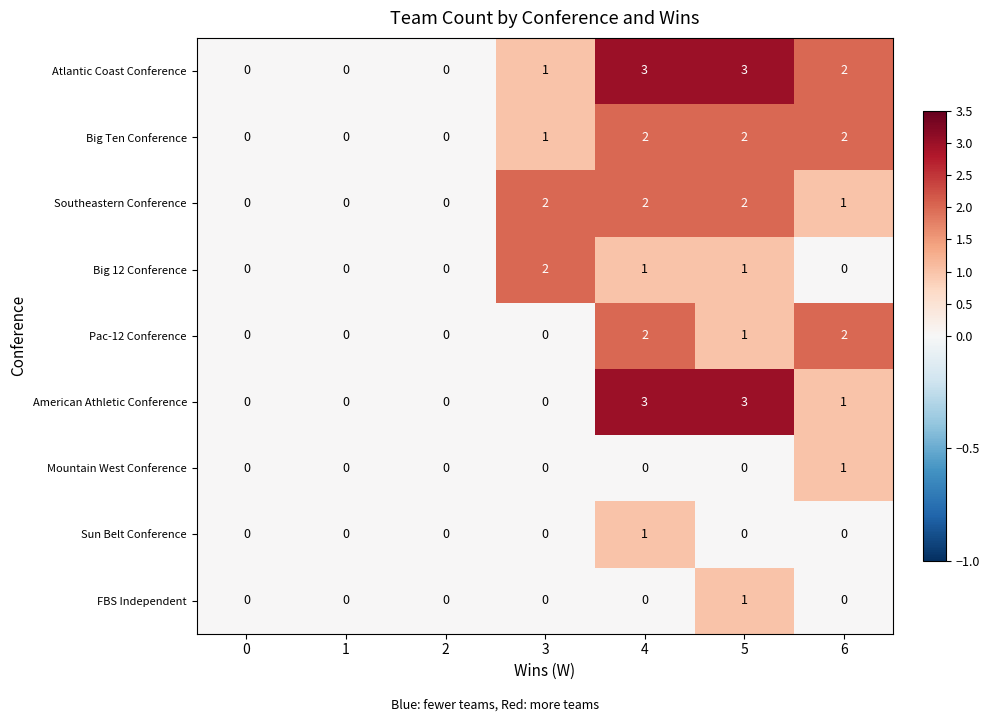

At which category is the sum across all series the highest?

4